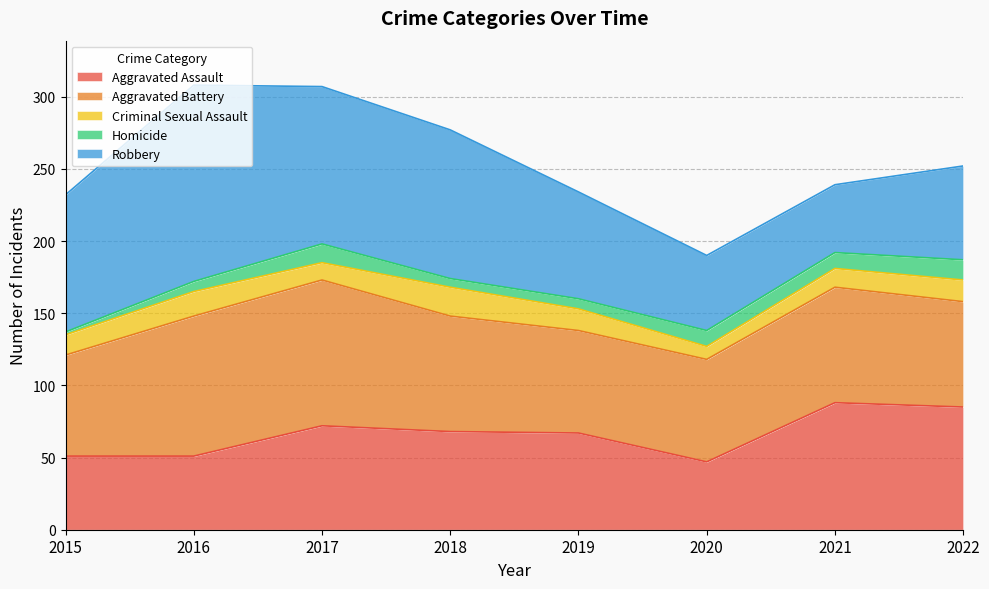

Which category has the lowest value in the Homicide series?

2015